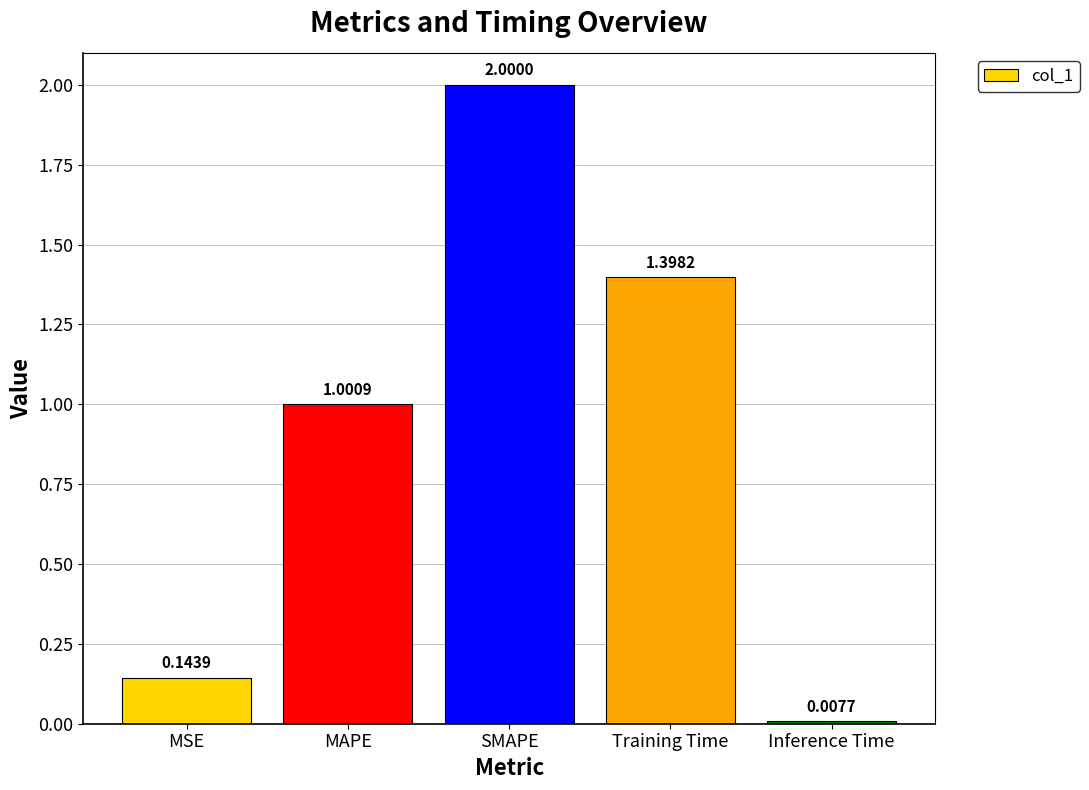

Are the bars grouped side by side (vs. stacked)?

No